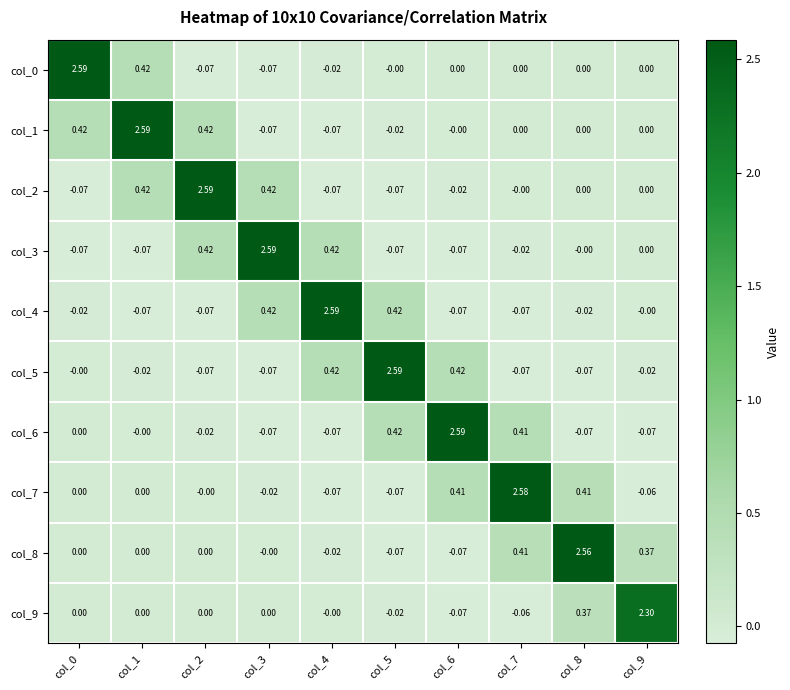

Is the value of col_0 at col_9 greater than the value of col_3 at col_1?

Yes